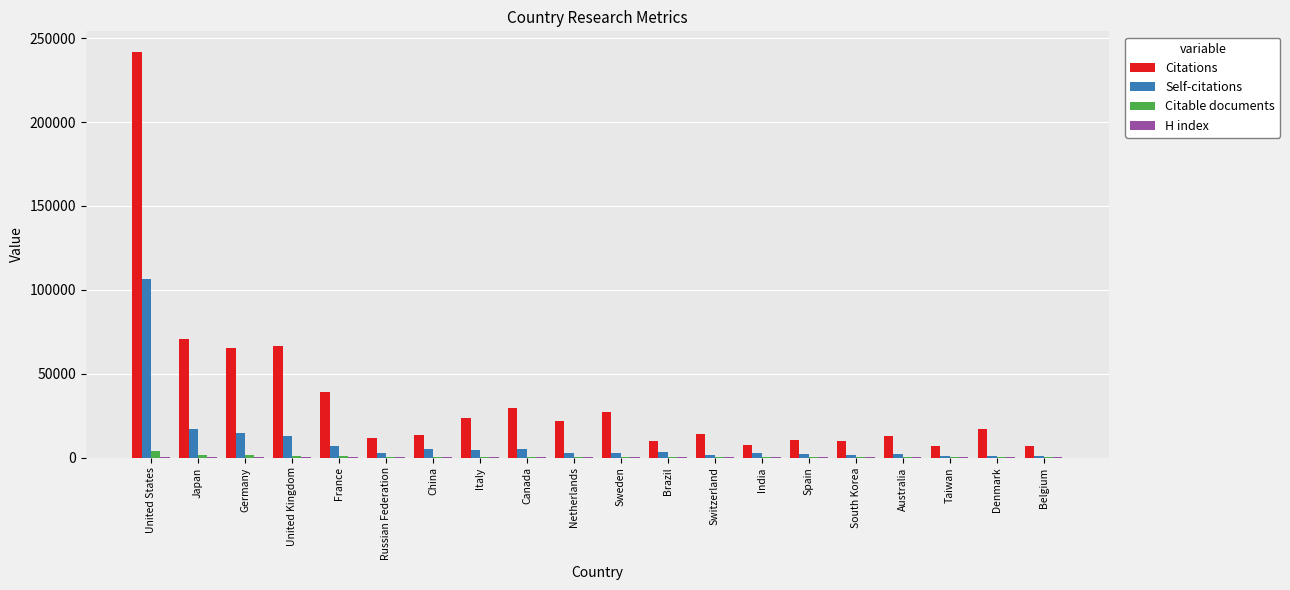

Where is Citations nearest to the value 124366?

Japan